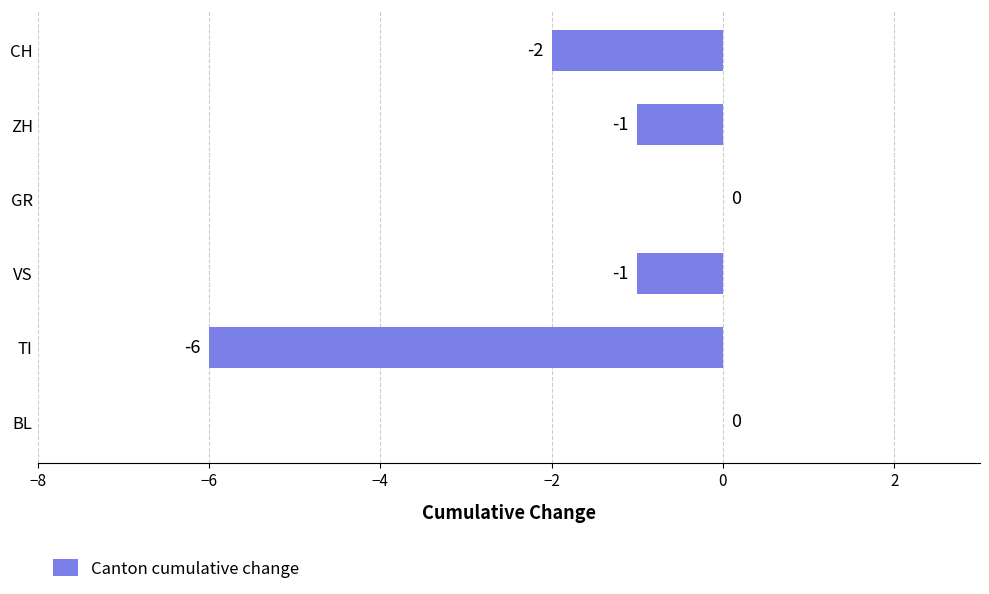

Count the values in the range -2 to 0.

5